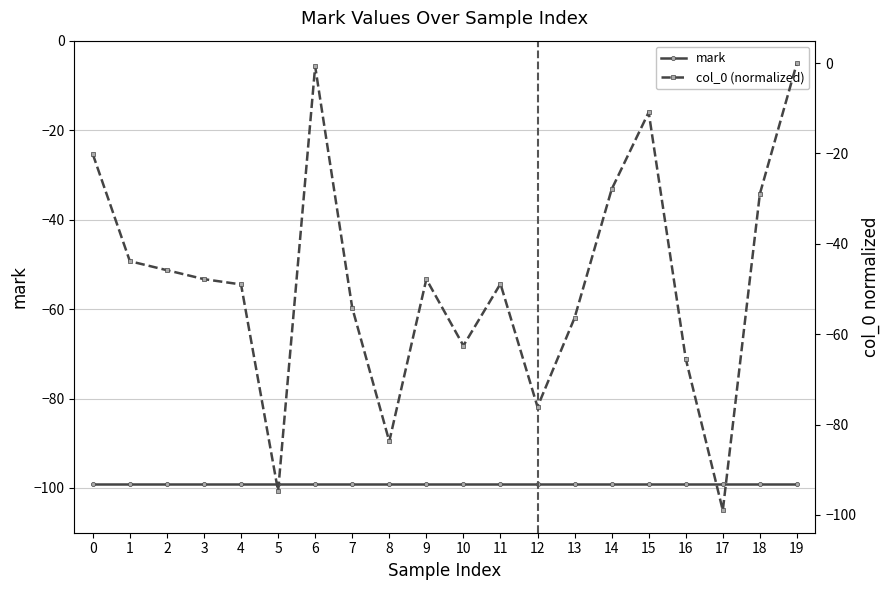

The mark series shows -99.0 at 0. True or false?

True